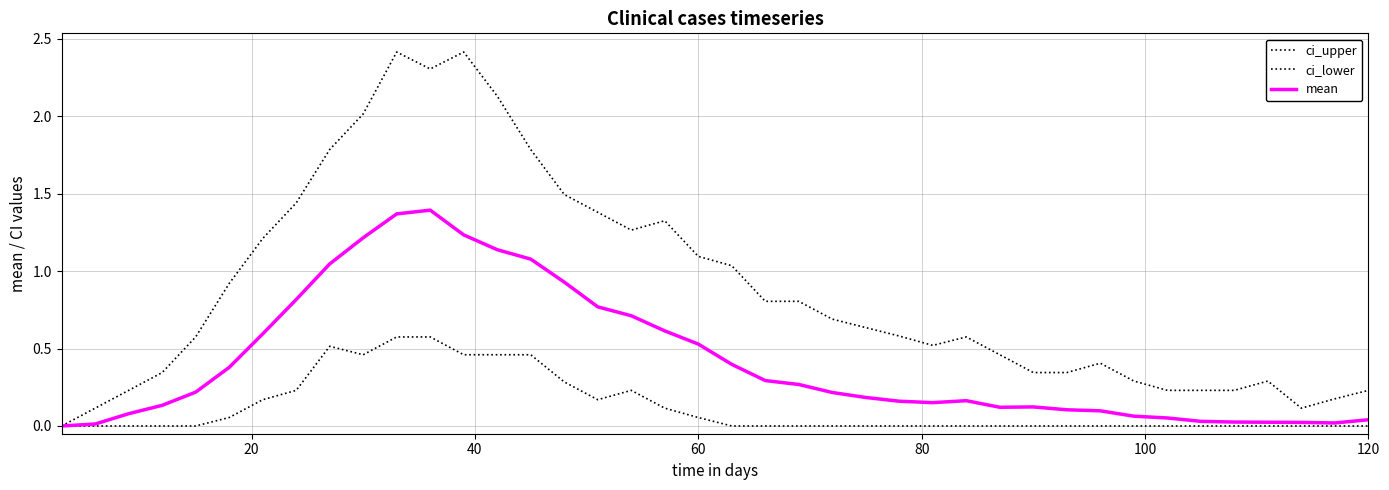

How many lines are shown in the chart?

3